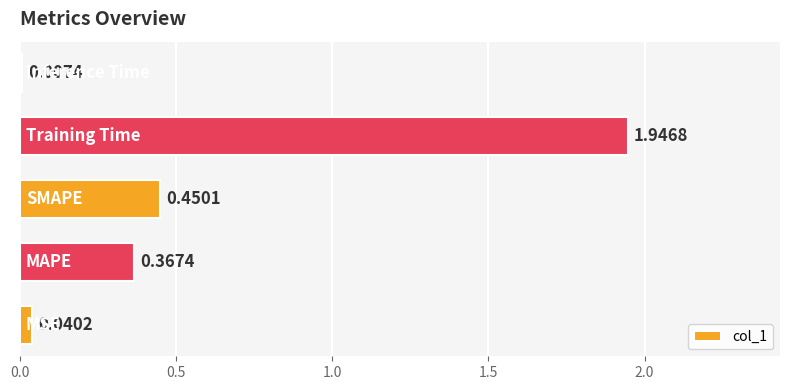

What is the sum of all values?

2.8